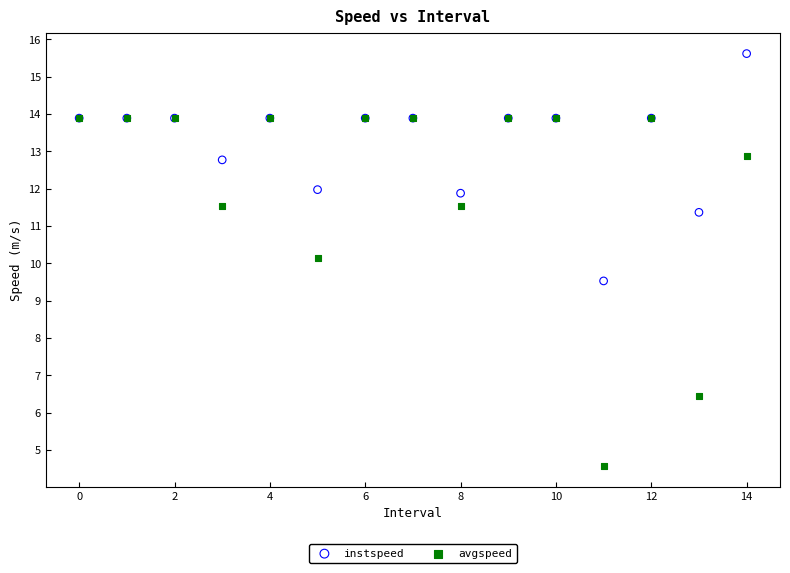

Which series has the widest spread of Y values?

avgspeed